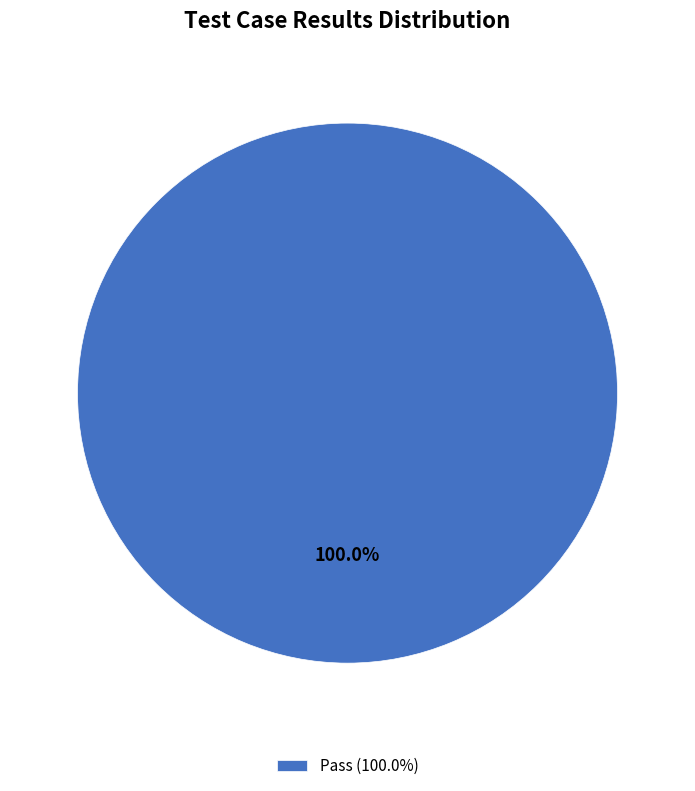

How many segments does this pie chart have?

1